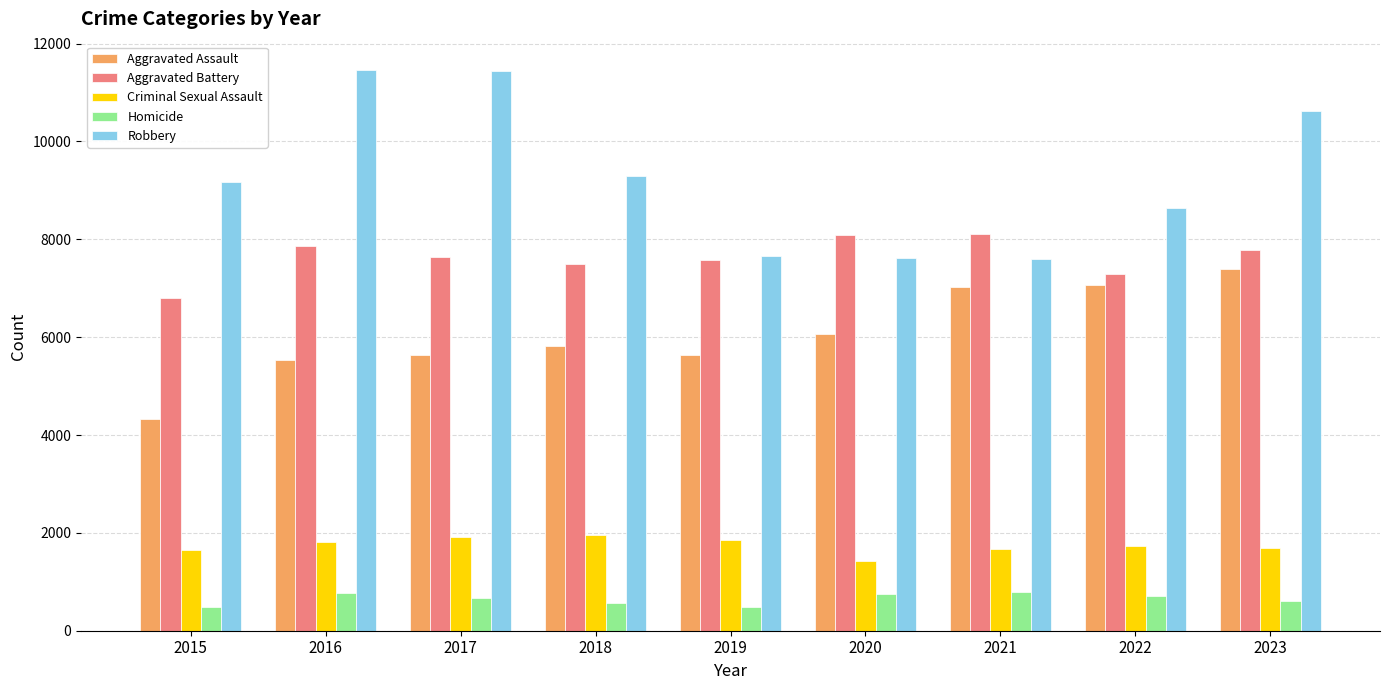

What is the maximum value for Aggravated Assault?

7392